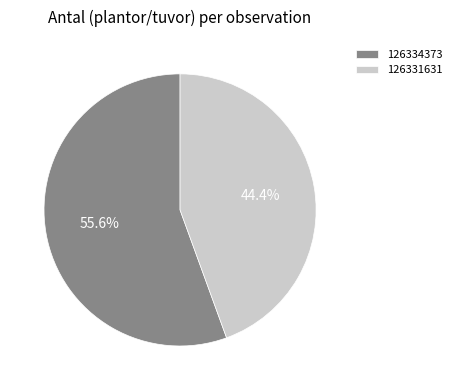

Rank the categories by value from lowest to highest.

126331631, 126334373